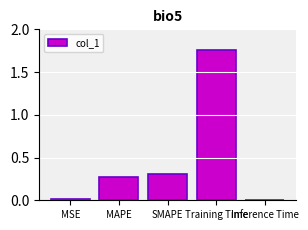

What is the average value?

0.5